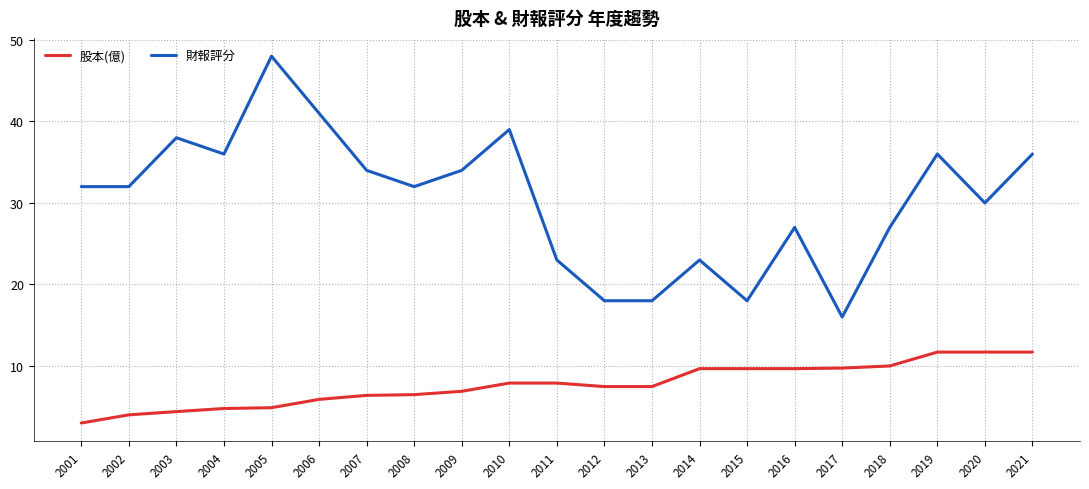

Read the 股本(億) value at 2018.

10.0